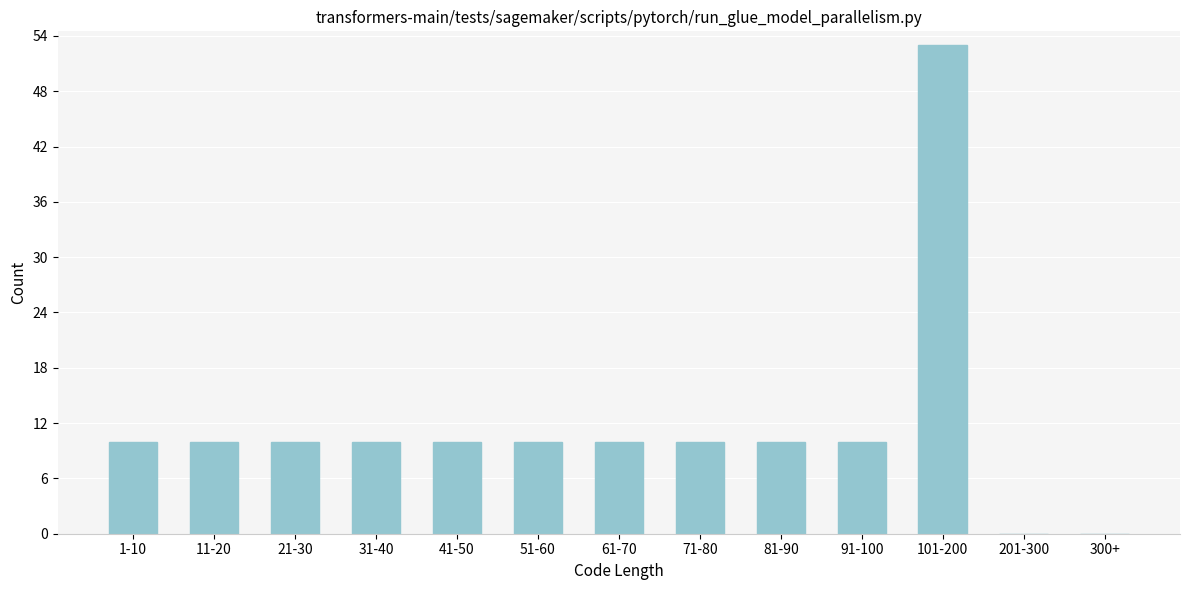

Reading left to right, extract all data points from this chart.

1-10=10	11-20=10	21-30=10	31-40=10	41-50=10	51-60=10	61-70=10	71-80=10	81-90=10	91-100=10	101-200=53	201-300=0	300+=0